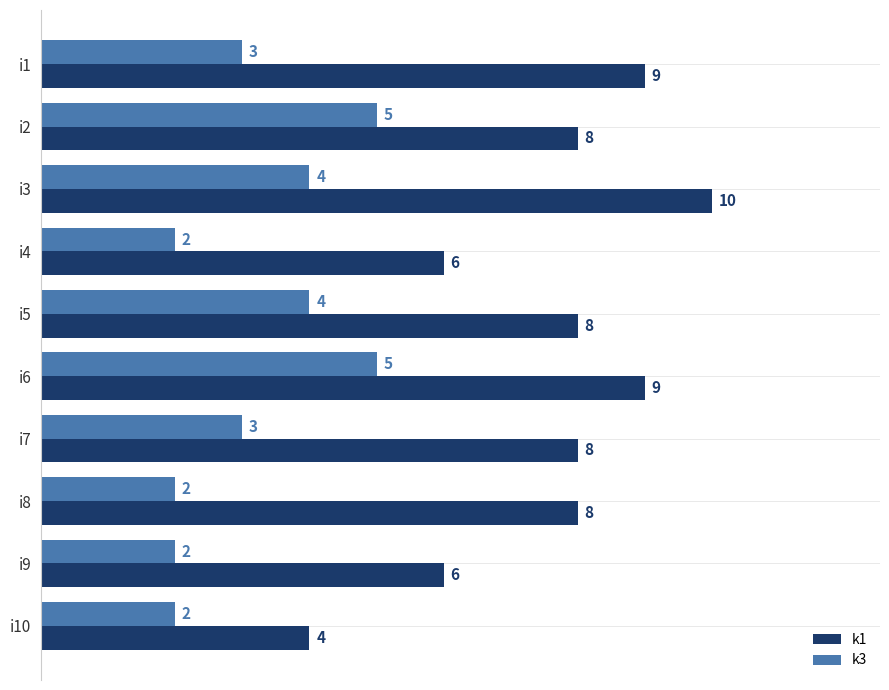

At how many categories does at least one series exceed 3?

10